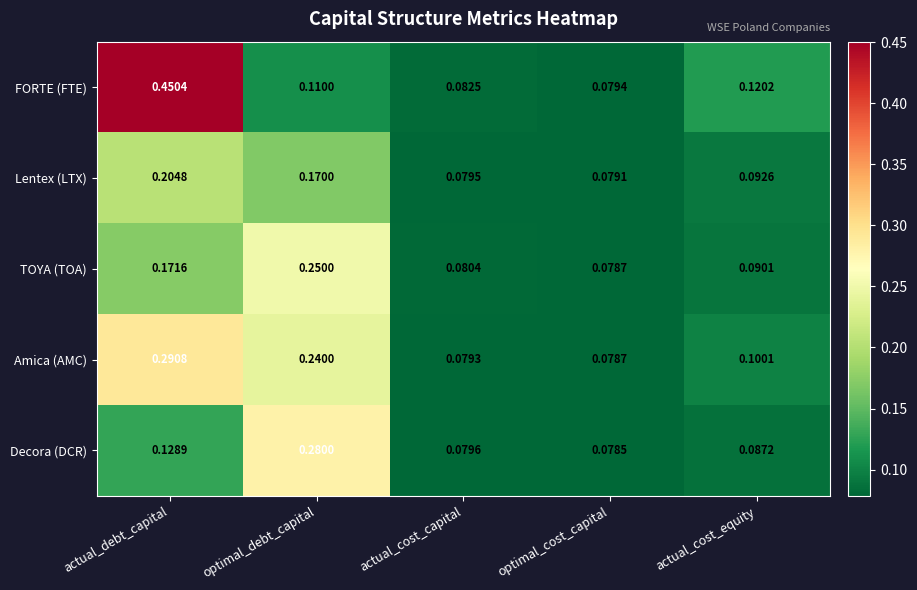

Which category has the highest value in the FORTE (FTE) series?

actual_debt_capital